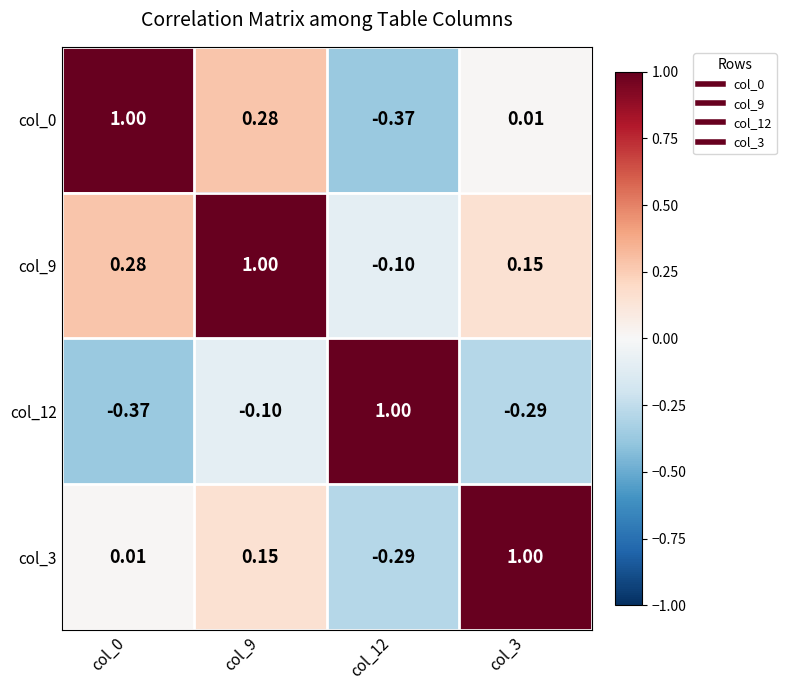

List the series in order of their peak value, highest first.

col_0, col_12, col_3, col_9